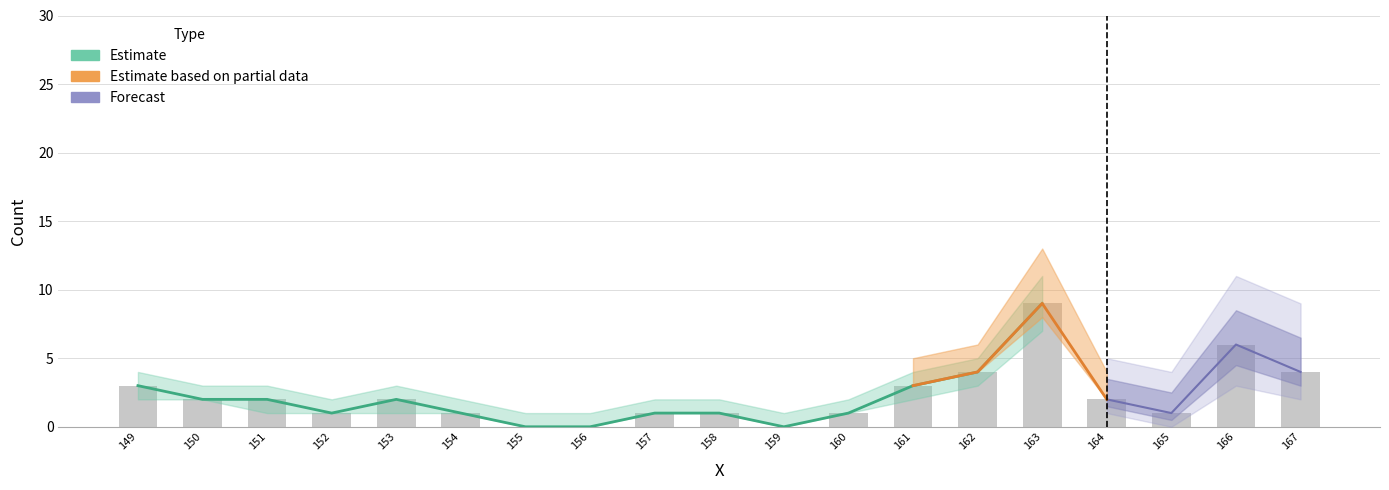

What is the sum of all values?

43